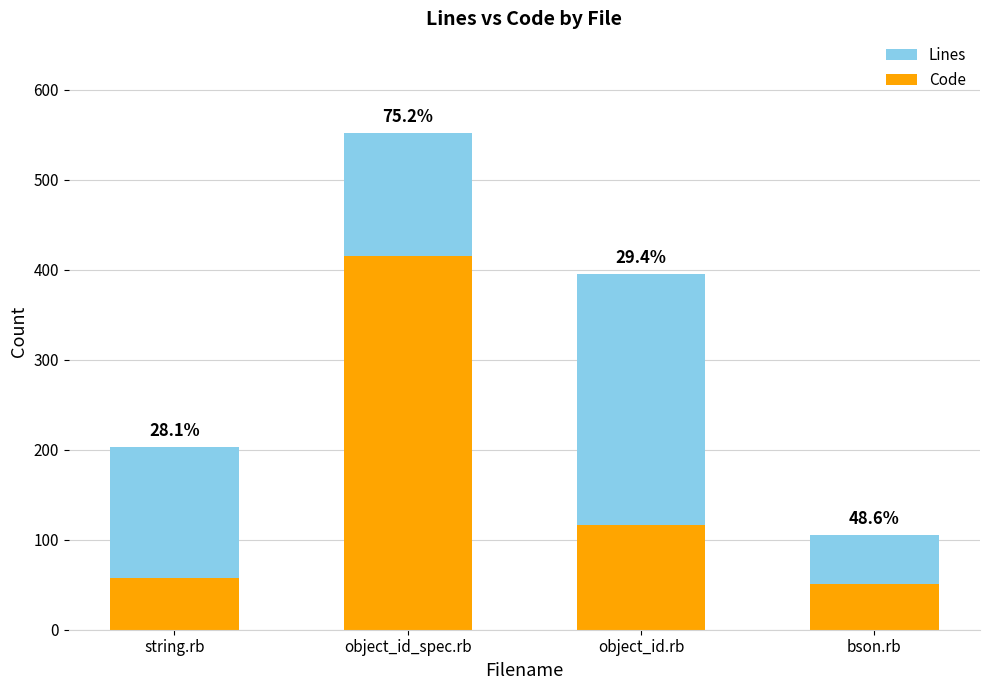

How many values in the Code series exceed 116?

1